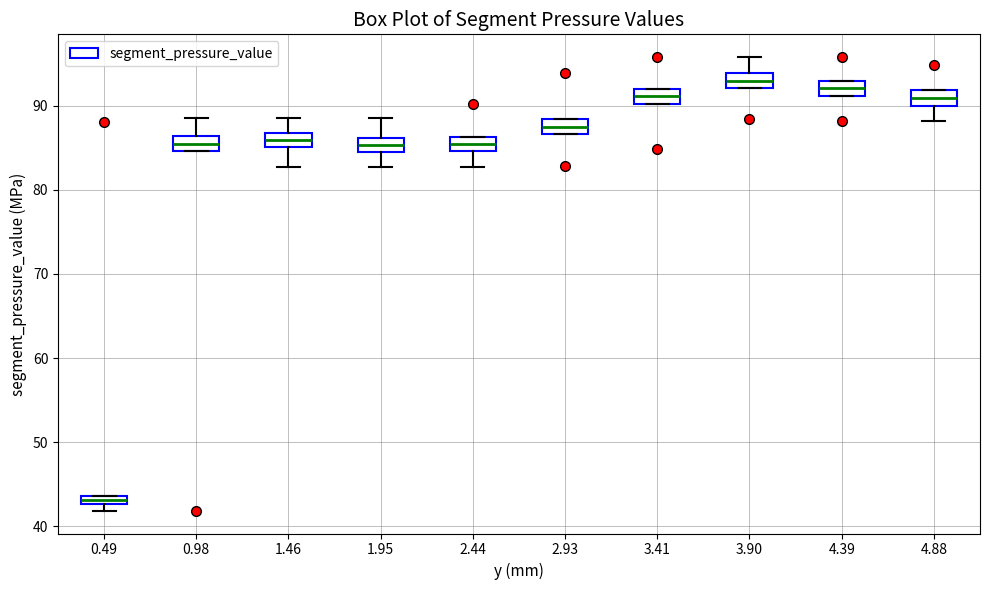

Where does the upper whisker of the box at x = 1.46 end on the y-axis? The values are not printed on the chart, so give them approximately, as read against the axis.

89